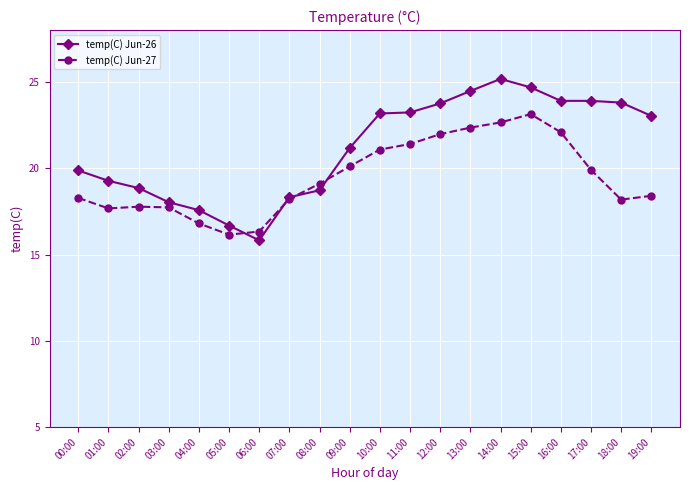

What is the smallest value displayed?

15.8